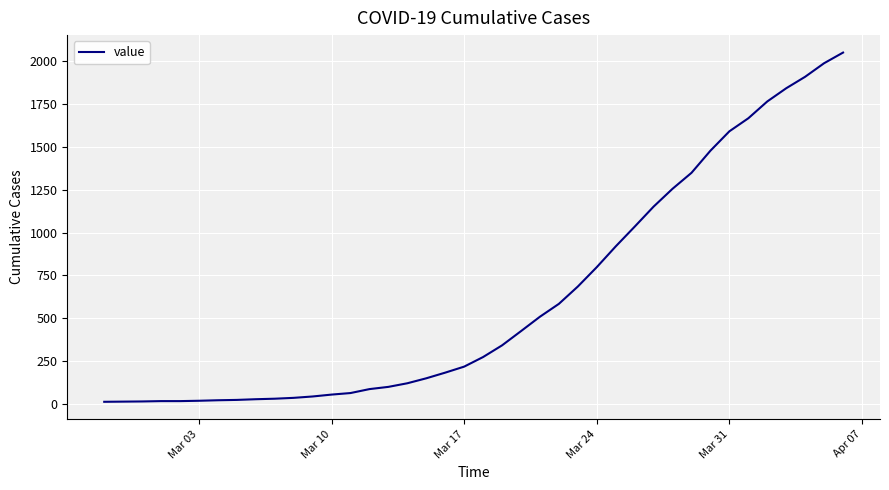

What is the difference between the maximum and minimum values?

2036